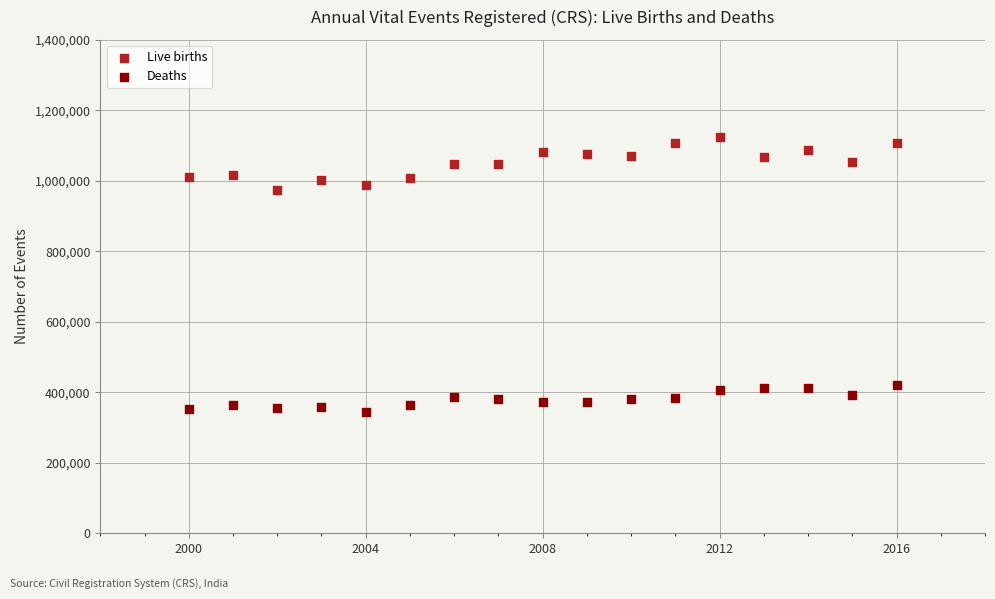

Which series reaches the minimum Y coordinate?

Deaths